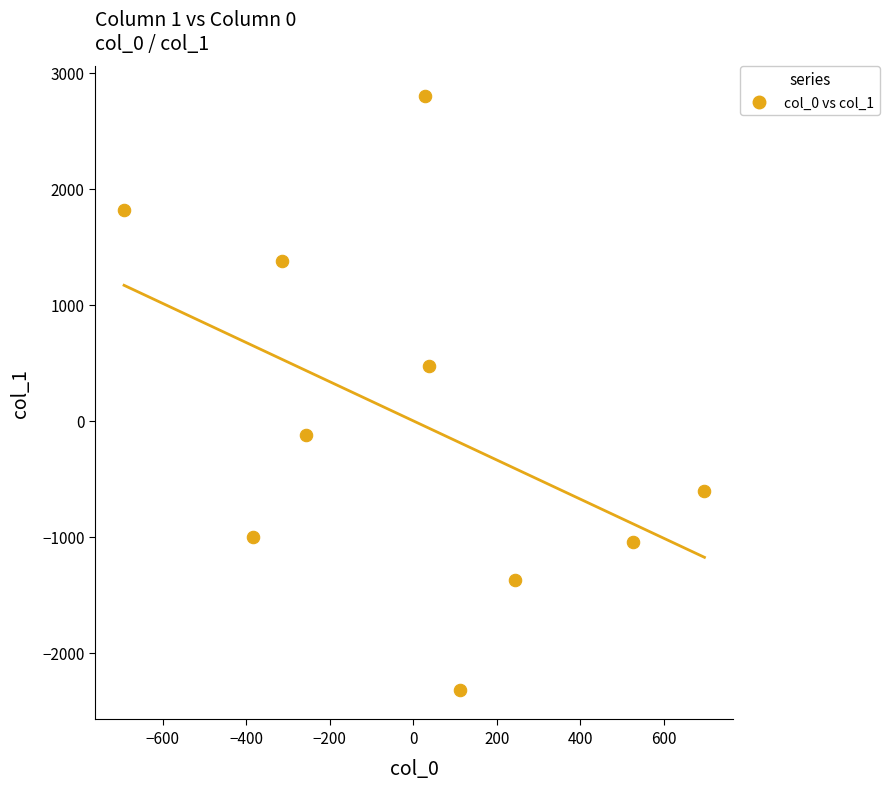

What is the range of X values (max minus min)?

1389.2